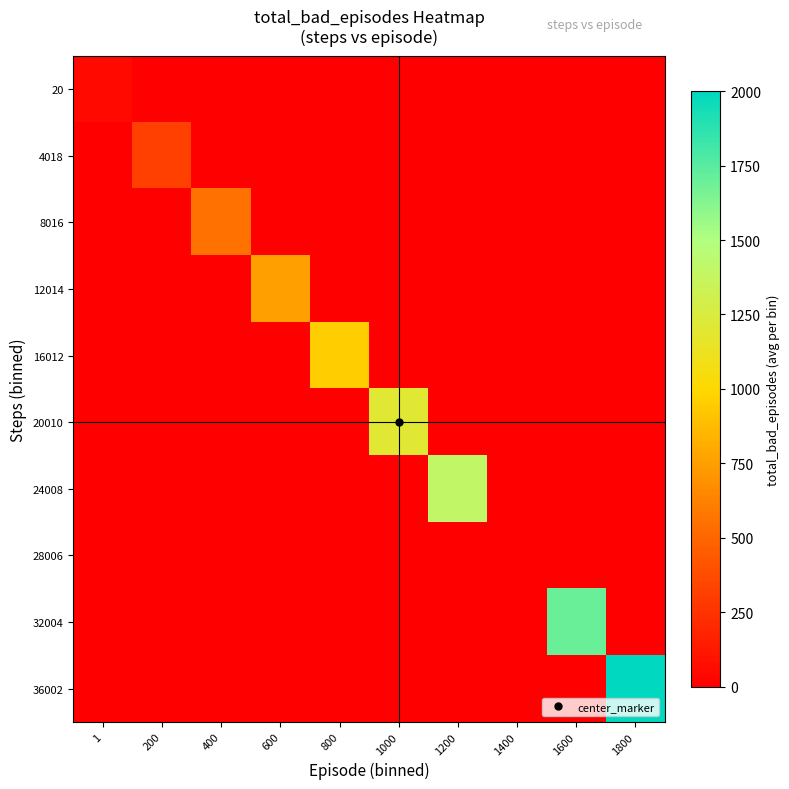

What is the difference between the highest and lowest values at 1200?

1400.0